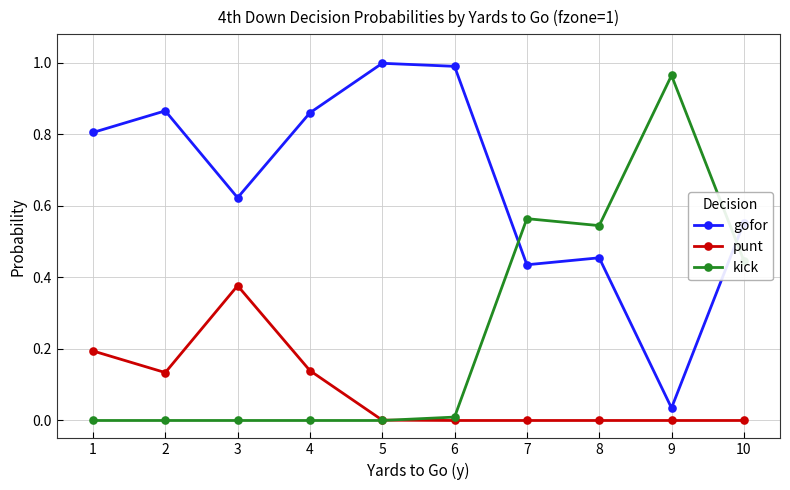

True or false: gofor and punt intersect in this chart.

False